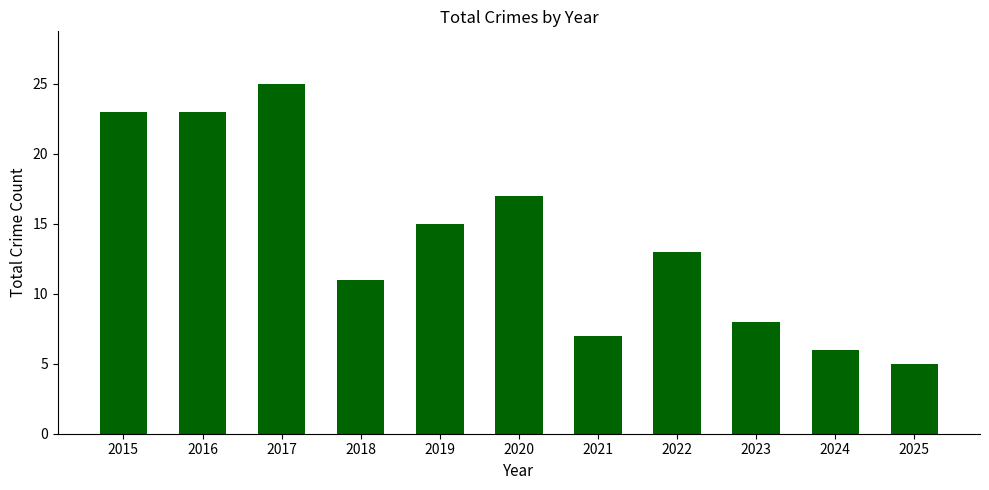

What value does the data have at 2024?

6